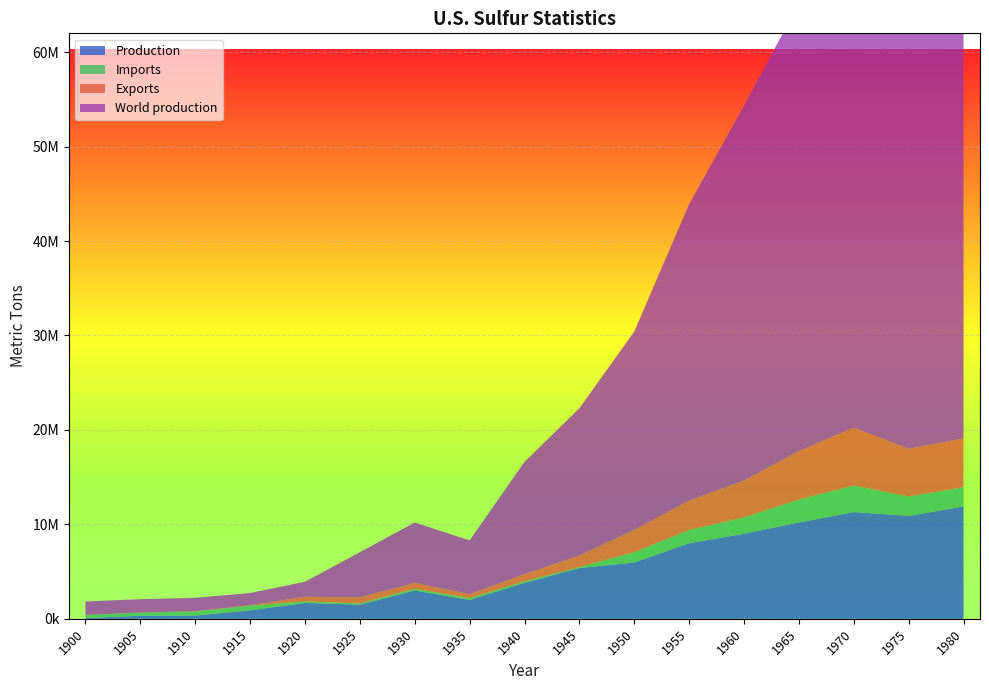

Reading right to left, extract all data points from this chart.

Production: 1980=11900000	1975=10900000	1970=11300000	1965=10200000	1960=9010000	1955=8000000	1950=5960000	1945=5380000	1940=3810000	1935=2000000	1930=3000000	1925=1500000	1920=1680000	1915=896000	1910=348000	1905=326000	1900=86100
Imports: 1980=2030000	1975=2060000	1970=2810000	1965=2430000	1960=1730000	1955=1400000	1950=1100000	1945=101000	1940=159000	1935=196000	1930=180000	1925=135000	1920=164000	1915=499000	1910=424000	1905=336000	1900=328000
Exports: 1980=5170000	1975=5040000	1970=6130000	1965=5120000	1960=3900000	1955=3110000	1950=2360000	1945=1210000	1940=752000	1935=420000	1930=619000	1925=642000	1920=489000	1915=49500	1910=31200	1905=0	1900=0
World production: 1980=57400000	1975=52100000	1970=51900000	1965=47400000	1960=39700000	1955=31400000	1950=21000000	1945=15600000	1940=11900000	1935=5690000	1930=6400000	1925=4780000	1920=1590000	1915=1290000	1910=1420000	1905=1420000	1900=1420000